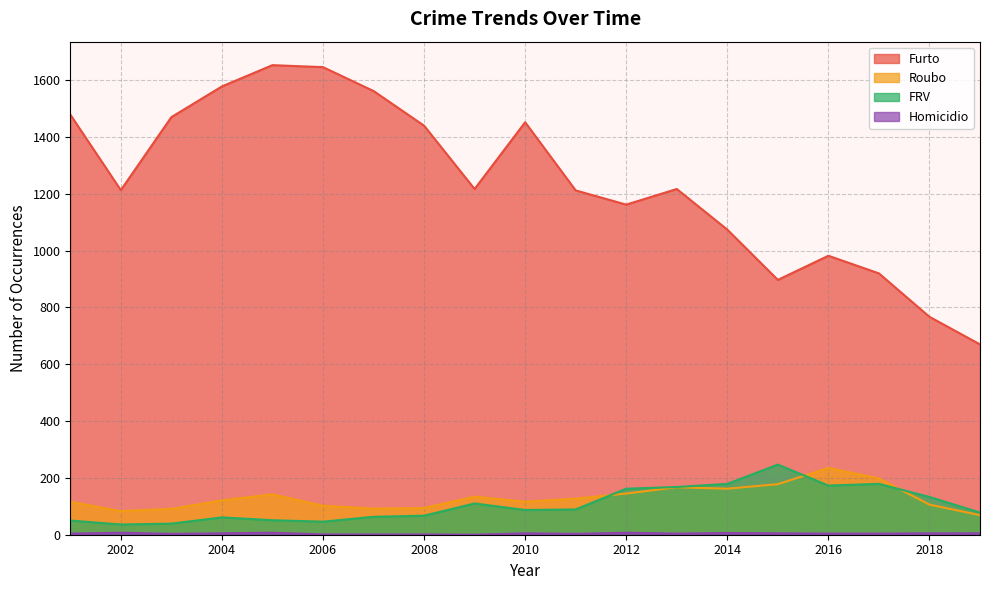

True or false: Furto and Roubo intersect in this chart.

False